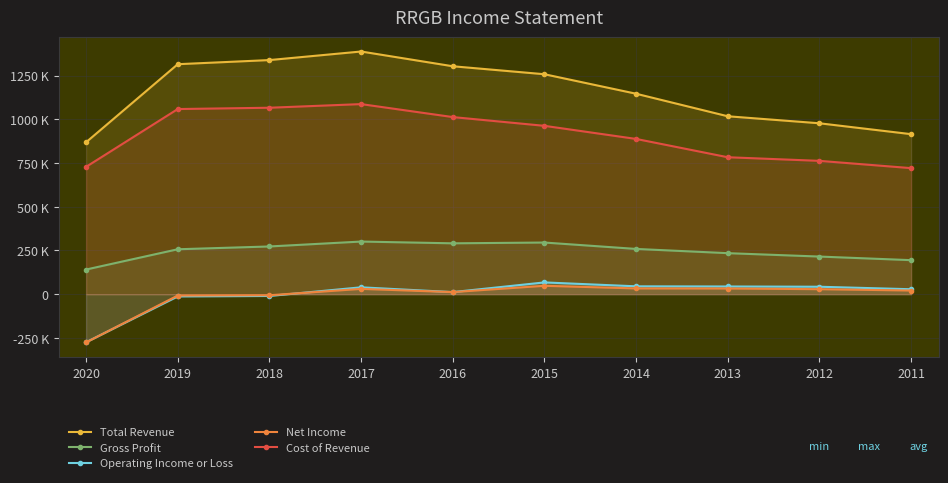

Which category has the highest value across all series?

2017